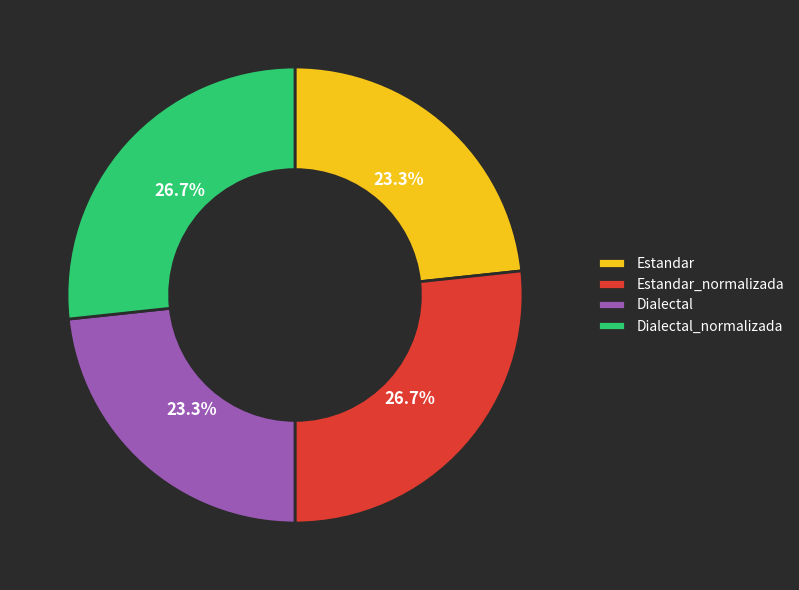

What is the total percentage of Dialectal and Estandar?

46.6%